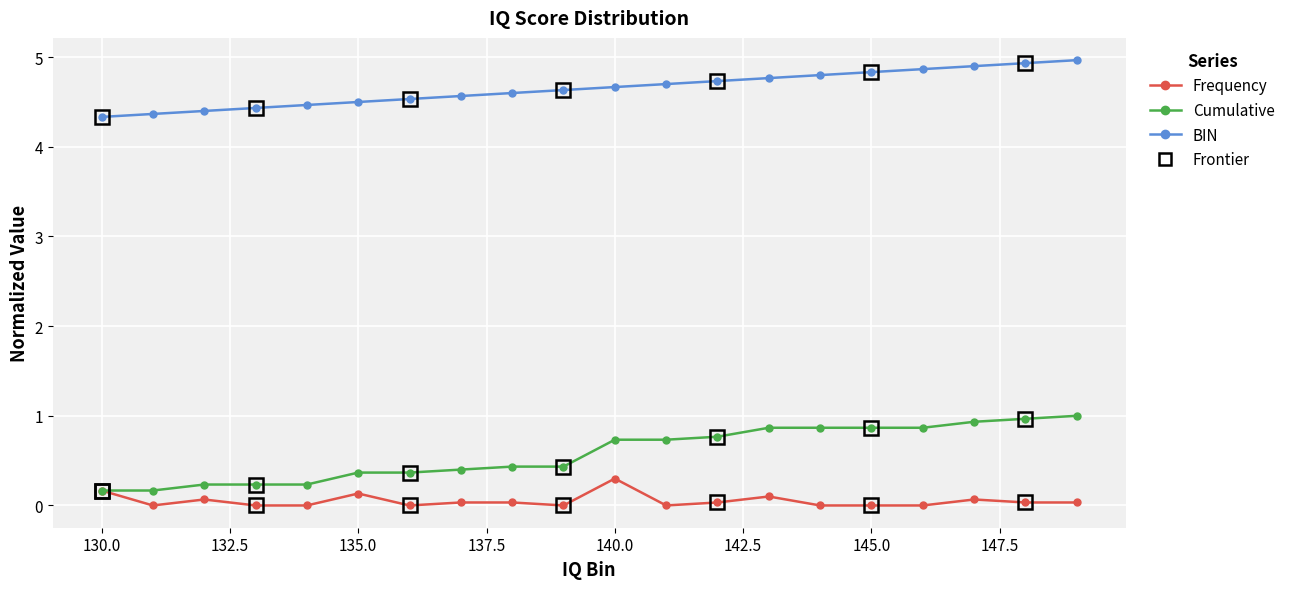

What is the lowest value of the BIN series?

4.3